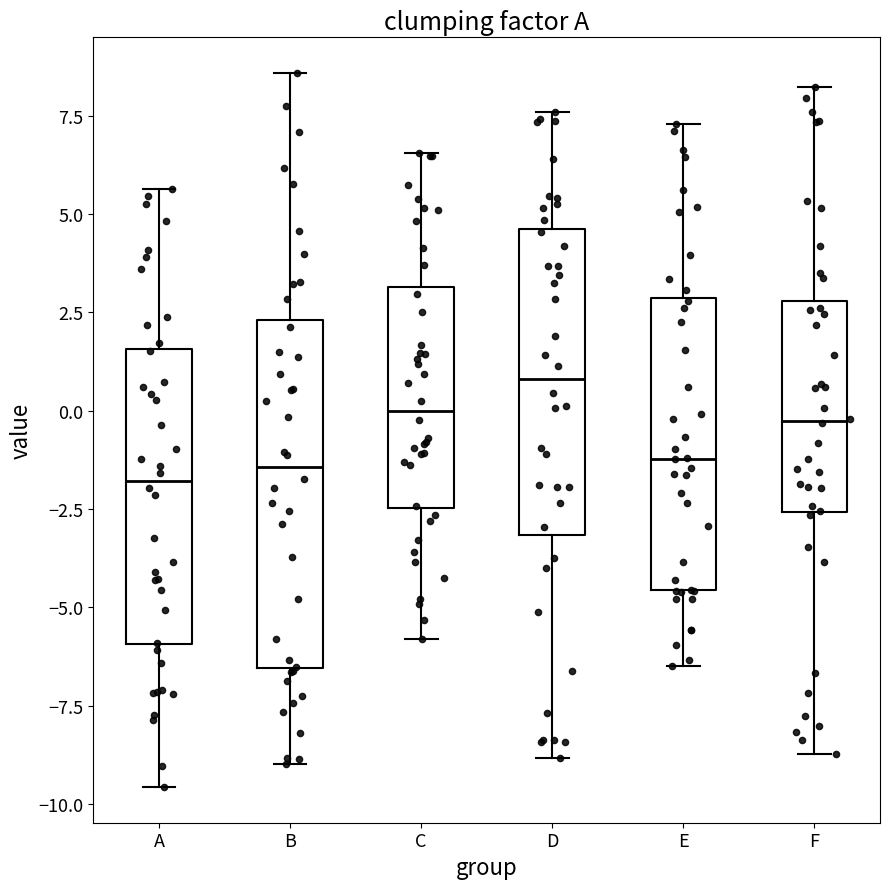

Reading left to right, transcribe this box plot: for each box, give where its median line is, the range the box spans, and where its two whiskers end, as read against the y-axis. The values are not printed on the chart, so give them approximately, as read against the axis.

A: median -2.0, box -6.0 to 1.5, whiskers -9.5 to 5.5
B: median -1.5, box -6.5 to 2.5, whiskers -9.0 to 8.5
C: median 0.0, box -2.5 to 3.0, whiskers -6.0 to 6.5
D: median 1.0, box -3.0 to 4.5, whiskers -9.0 to 7.5
E: median -1.0, box -4.5 to 3.0, whiskers -6.5 to 7.5
F: median -0.5, box -2.5 to 3.0, whiskers -8.5 to 8.0